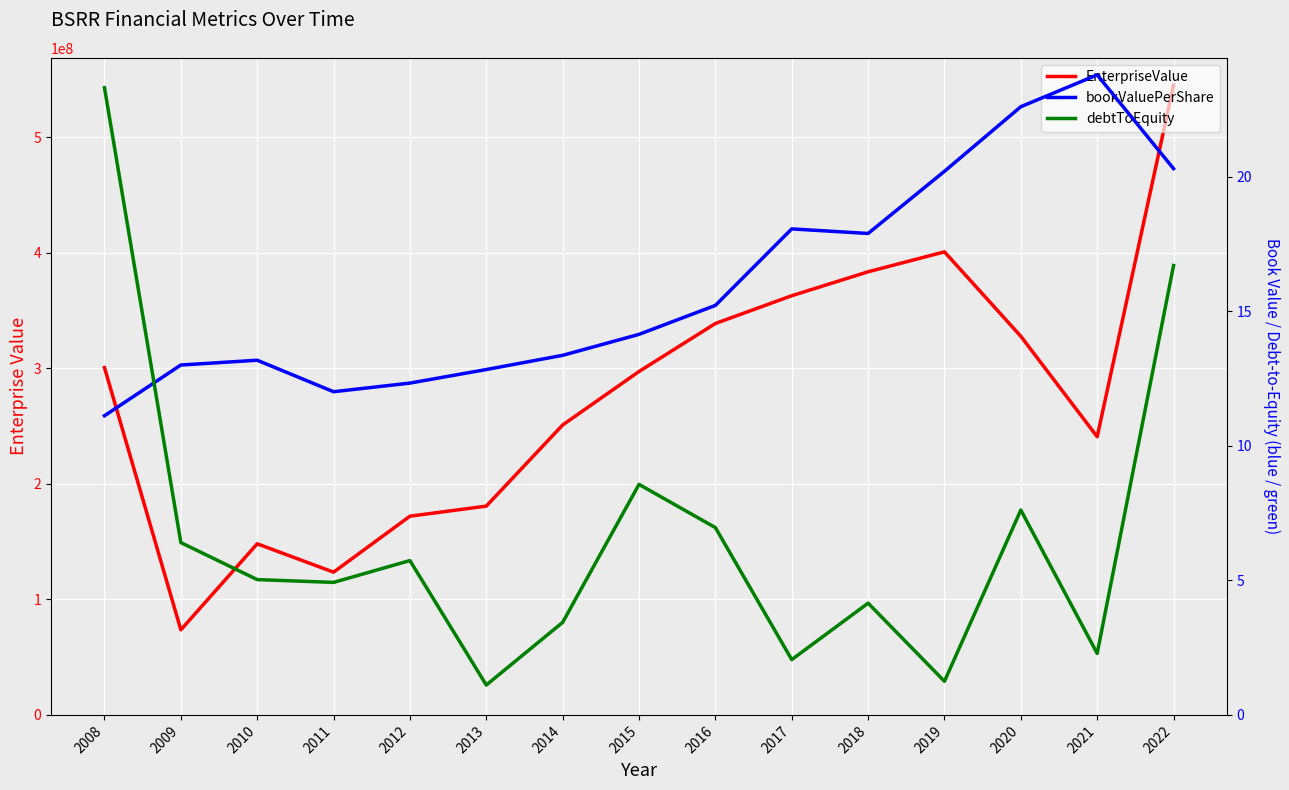

In EnterpriseValue, how many points are higher than both neighbors (excluding endpoints)?

2